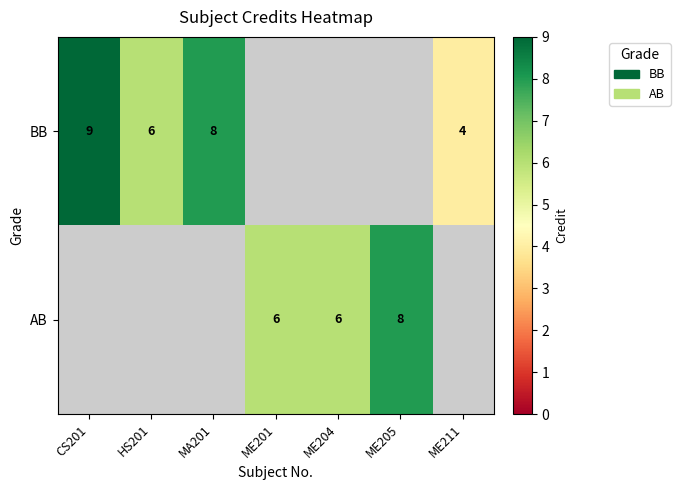

Which label corresponds to the largest value in the chart?

CS201